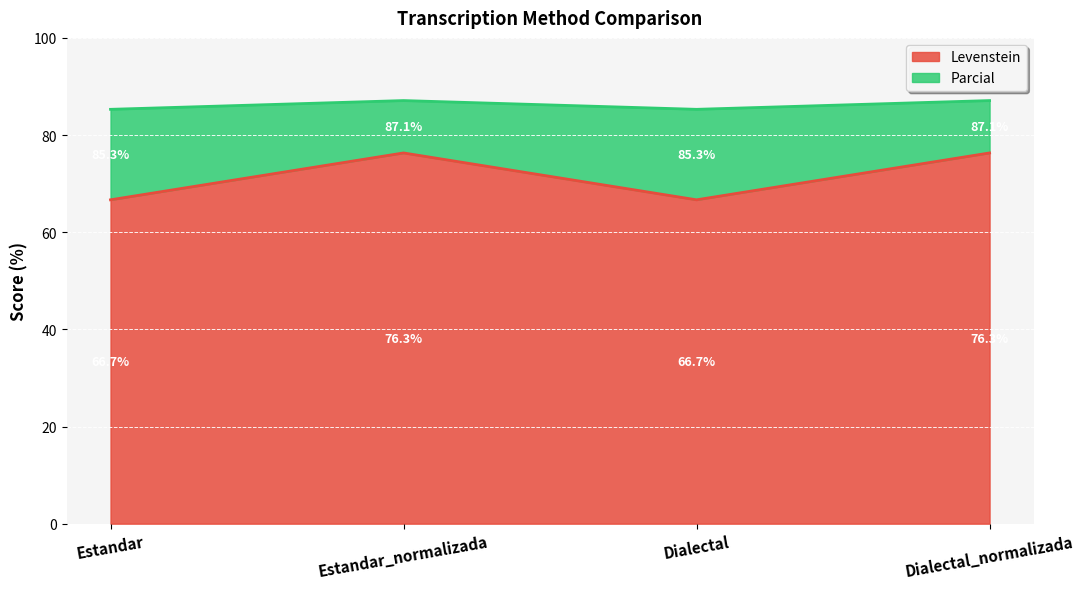

What is the average value of the Parcial series?

86.2